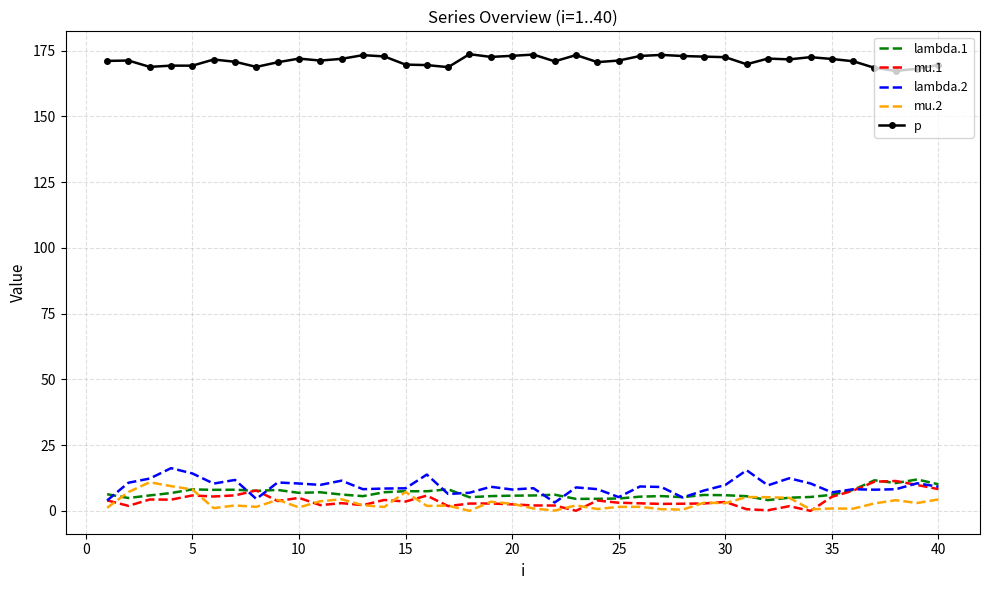

Which series has the largest total across all categories?

p